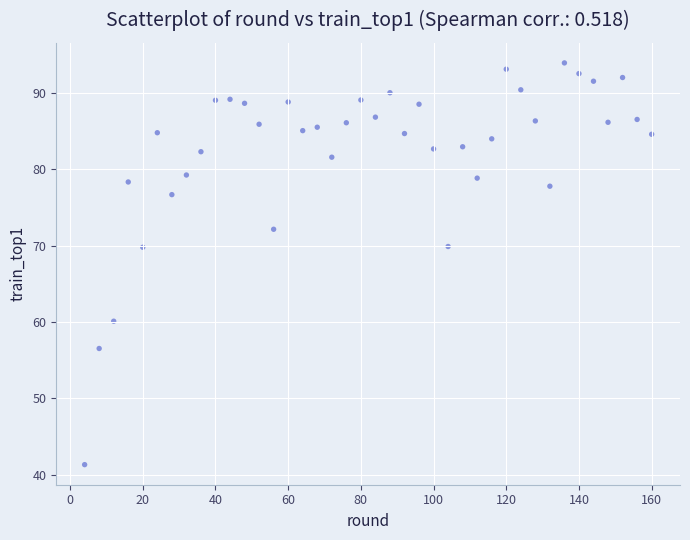

What is the range of X values (max minus min)?

156.0